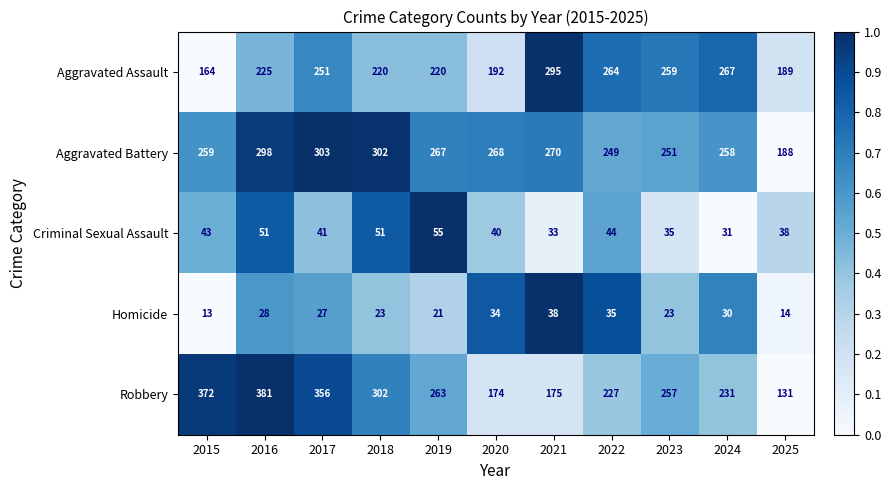

The Homicide series shows 23 at 2023. True or false?

True